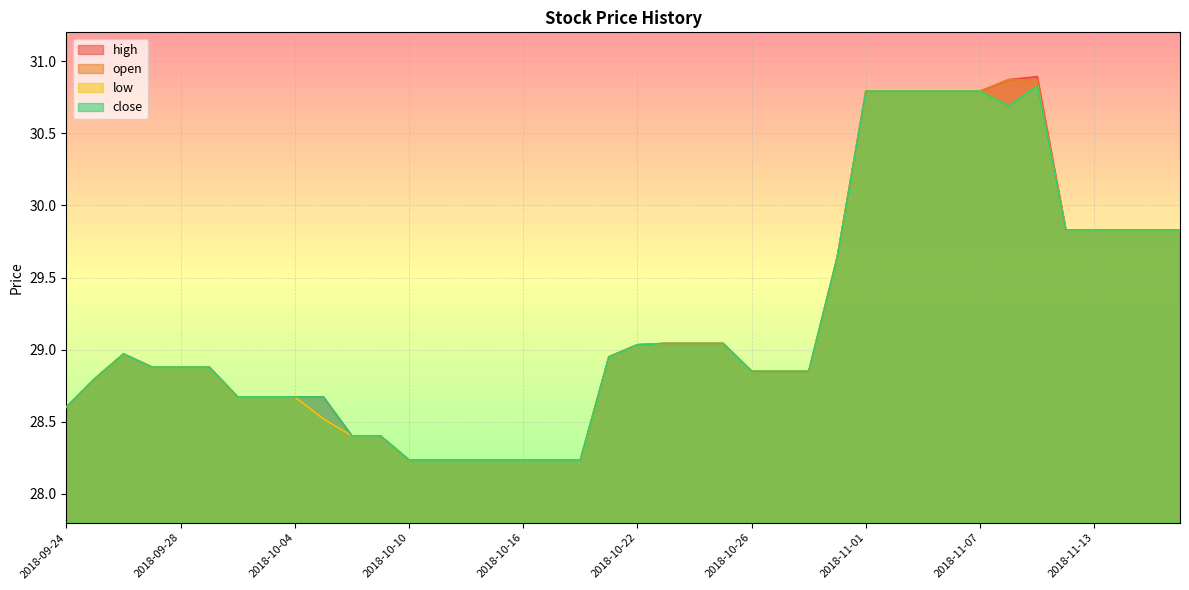

Is it true that close equals 29.0 at 2018-10-23?

True